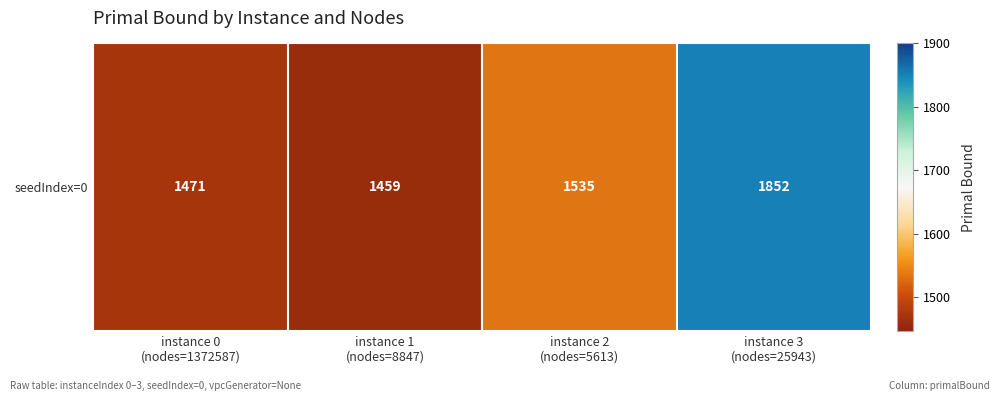

List the labels in order of value, largest first.

instance 3
(nodes=25943), instance 2
(nodes=5613), instance 0
(nodes=1372587), instance 1
(nodes=8847)